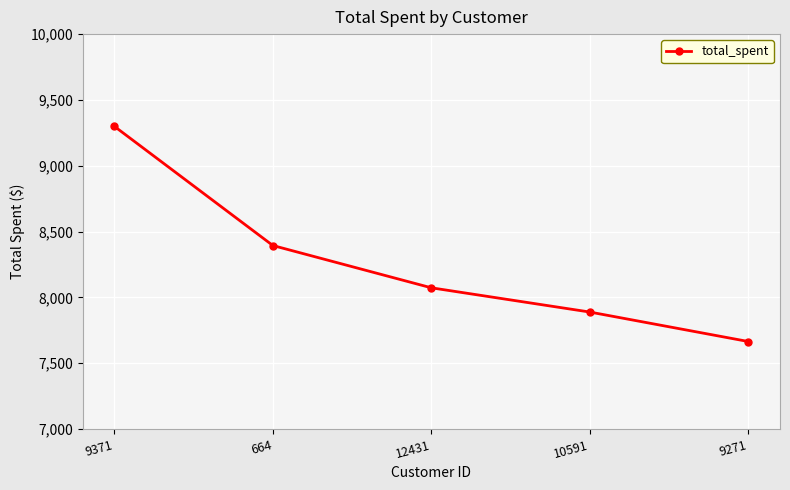

The chart shows a value of 5766.9 at 664. True or false?

False